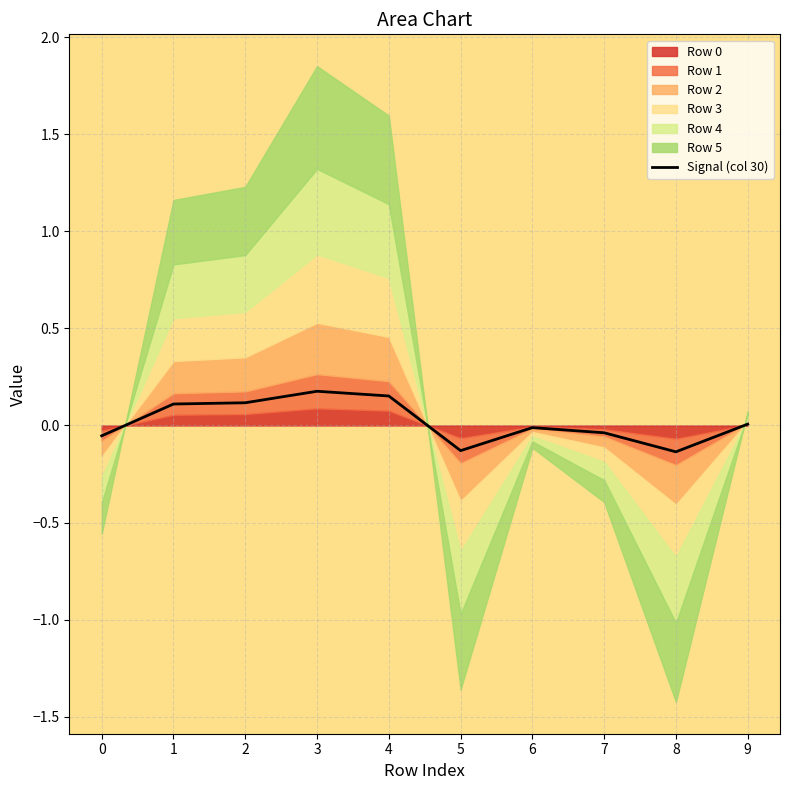

What is the change in value from 2 to 3?

+0.1